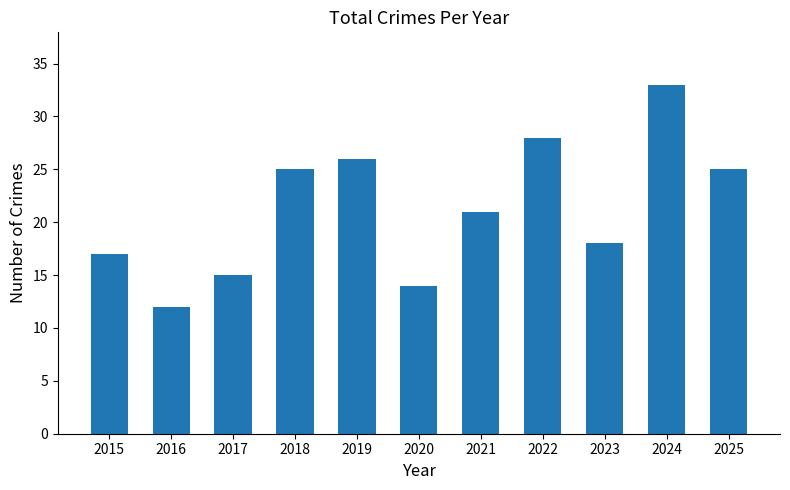

Where does the data first go above 21?

2018